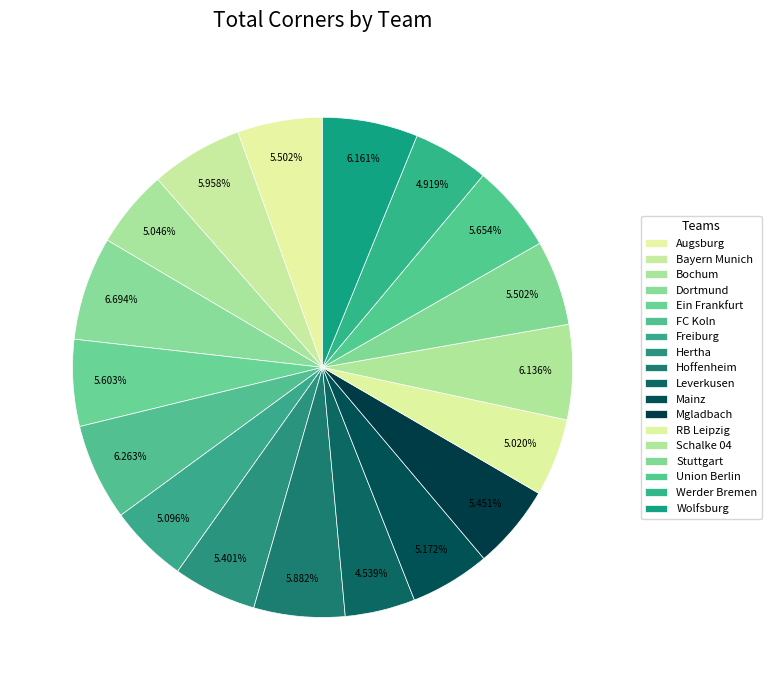

How many slices are in this pie chart?

18